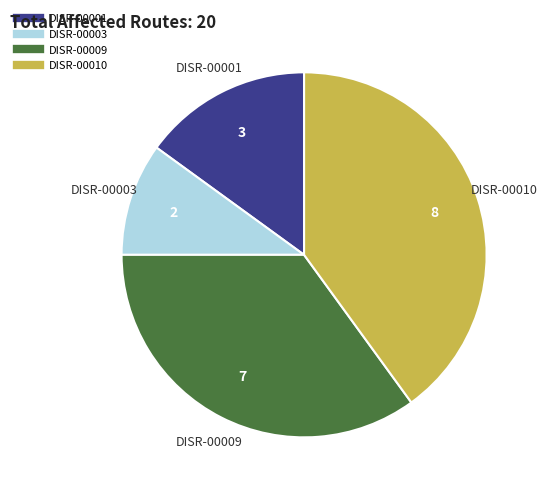

Does DISR-00001 represent more than half of the total?

No